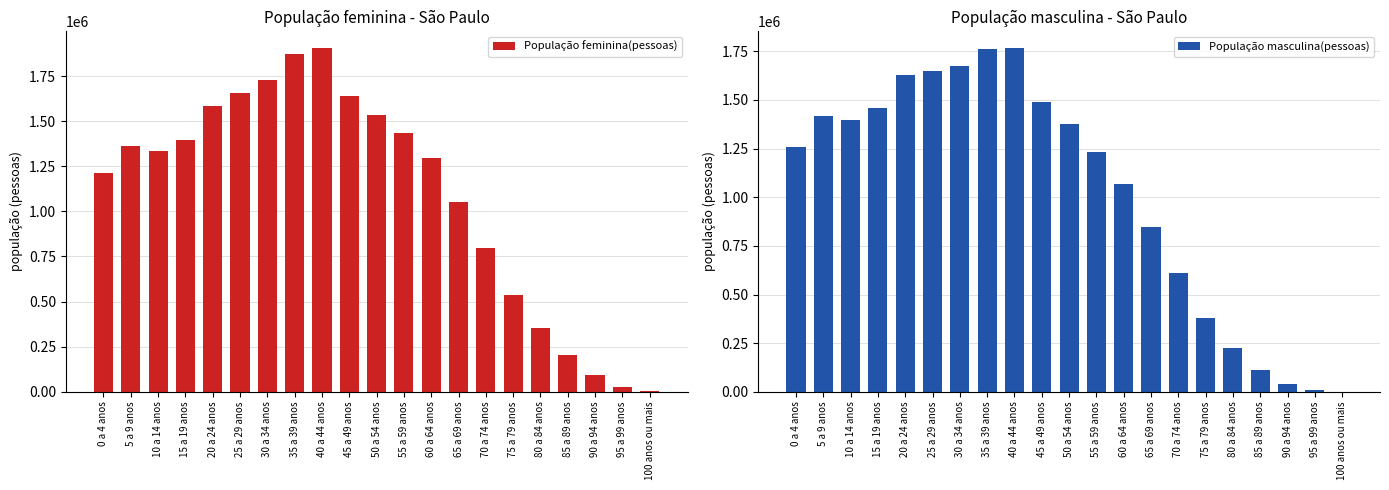

What is the sum of all População masculina(pessoas) values?

21396376